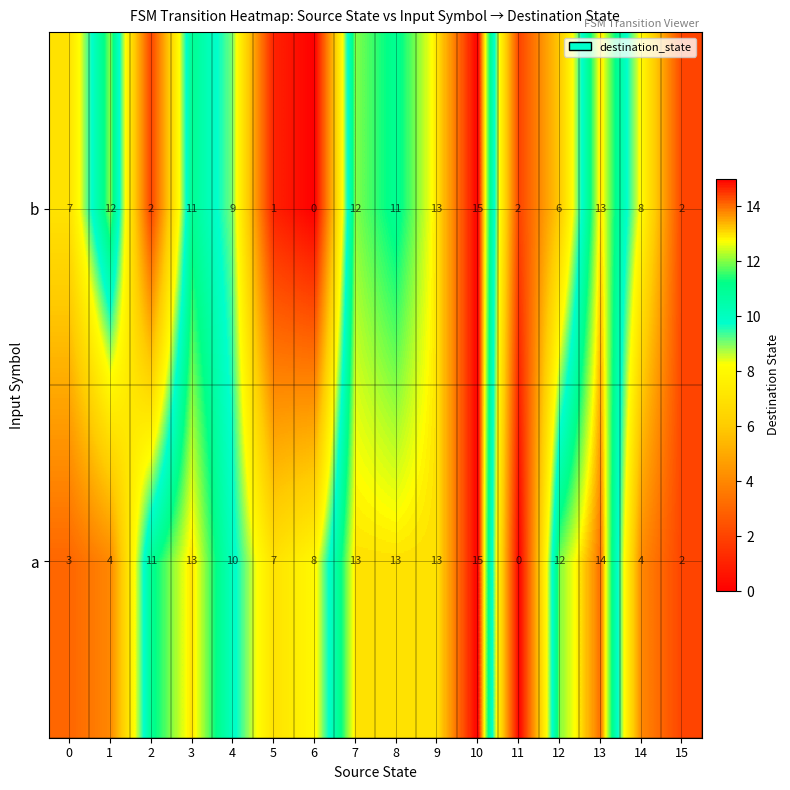

What is the average value of the b series?

8